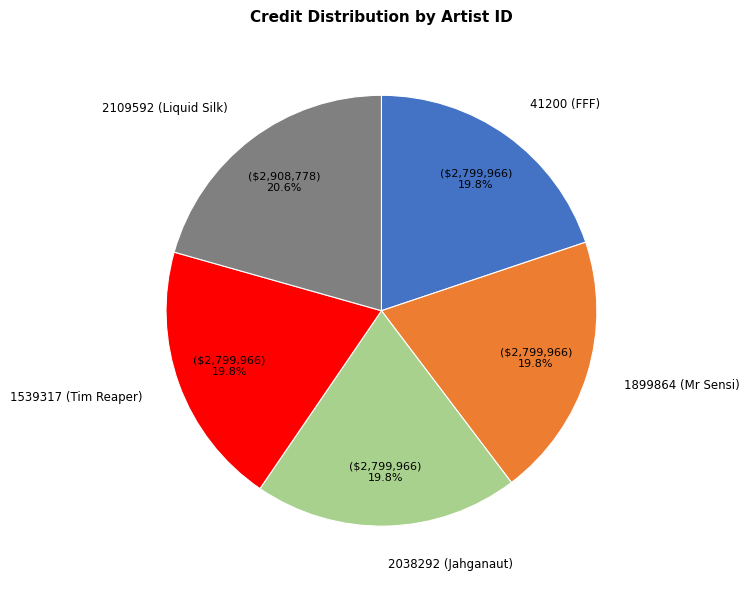

What percentage do 41200 (FFF) and 2038292 (Jahganaut) together represent?

39.7%